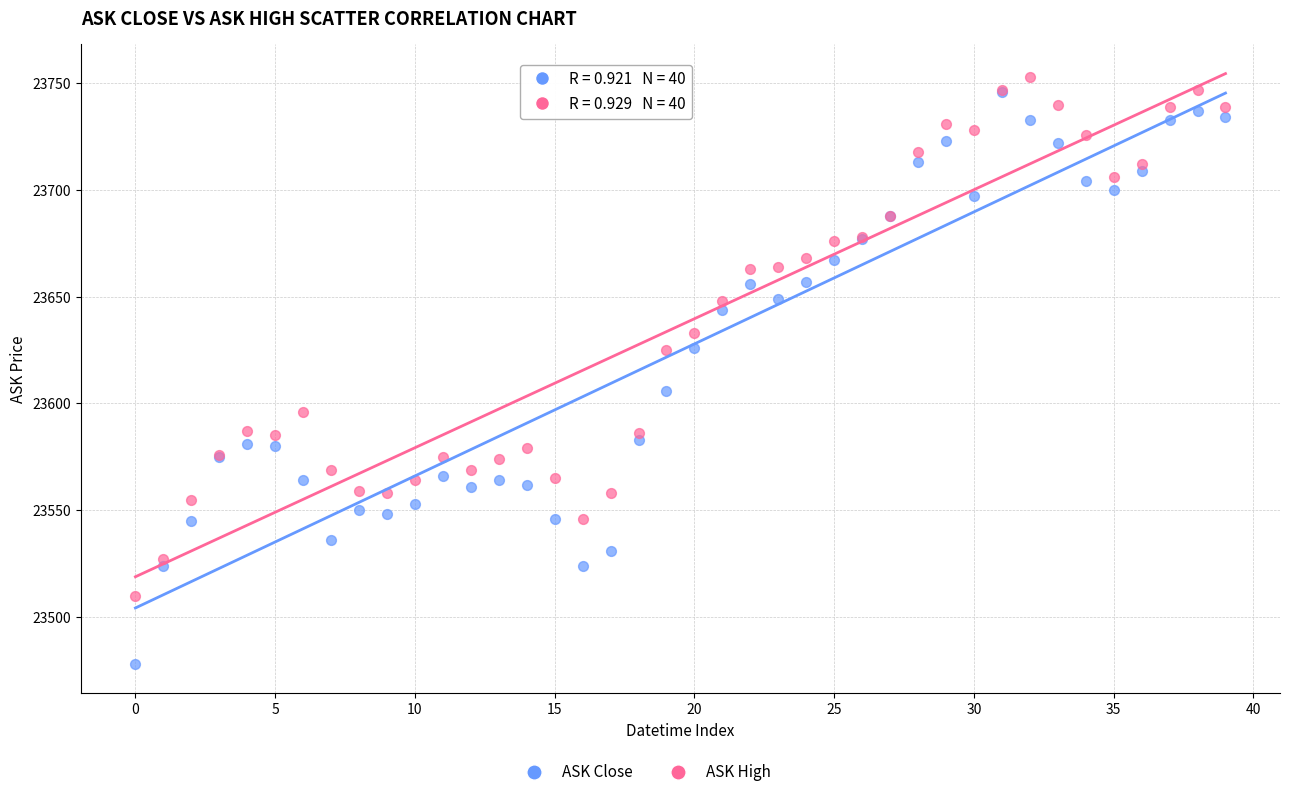

In the ASK Close series, what Y value is closest to 23612?

23606